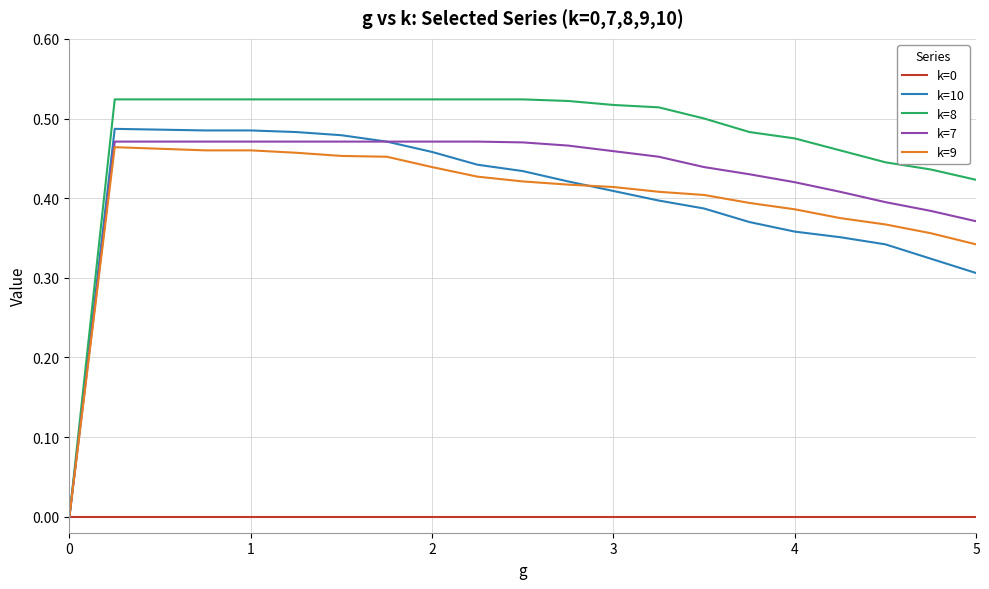

Which series has the largest total across all categories?

k=8